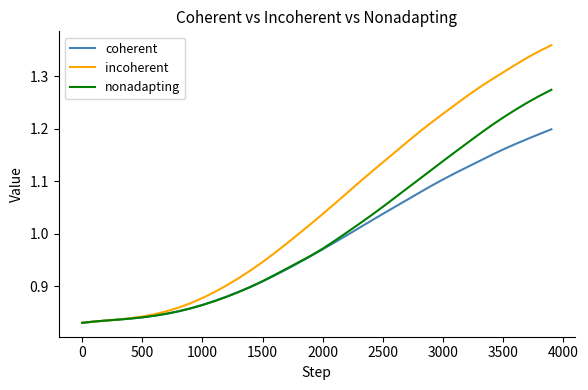

Which series has the widest spread of values?

incoherent